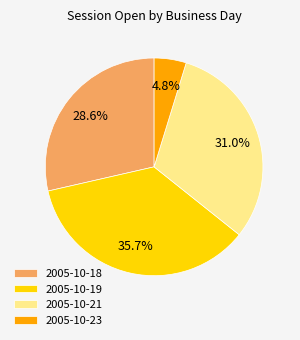

Which category has the biggest portion of the pie?

2005-10-19